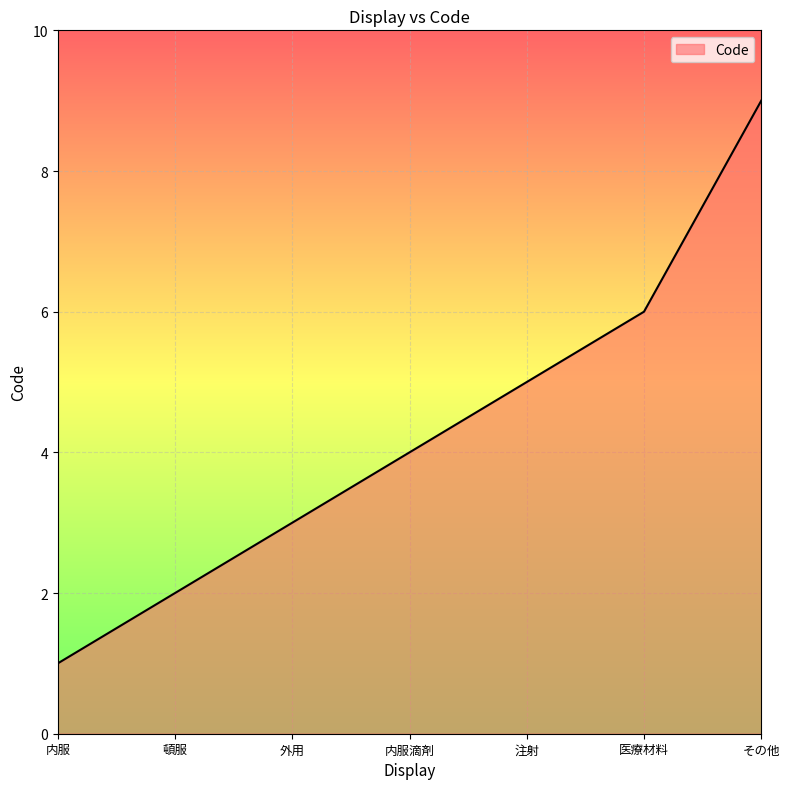

The value at 内服 is 0. True or false?

False